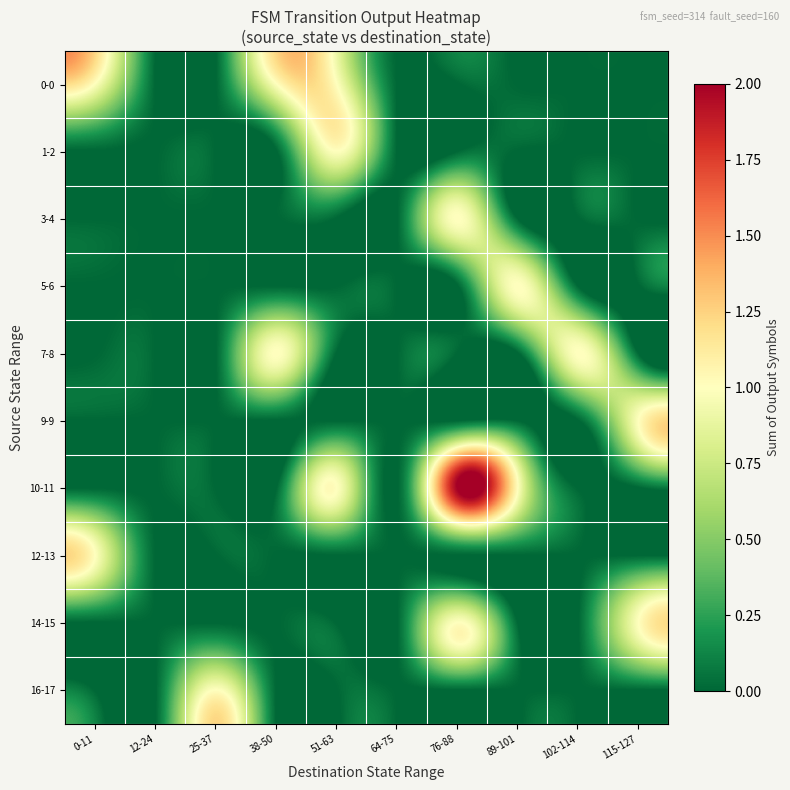

What is the difference between the highest and lowest values at 102-114?

1